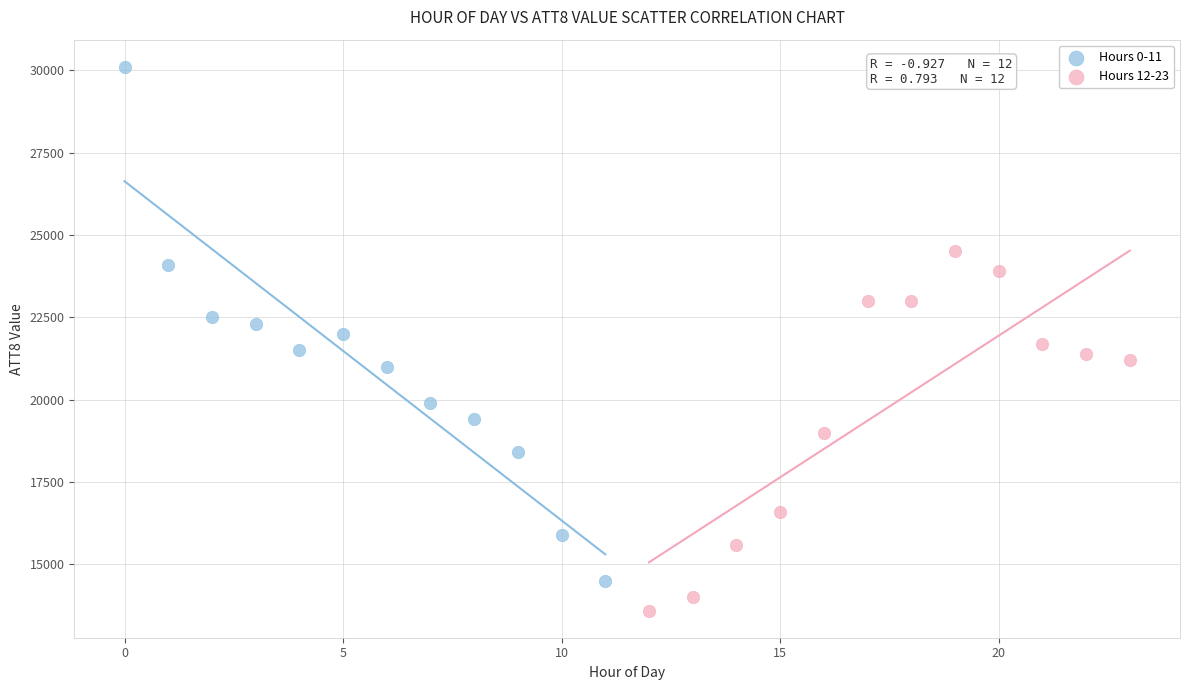

Which series reaches the minimum Y coordinate?

Hours 12-23